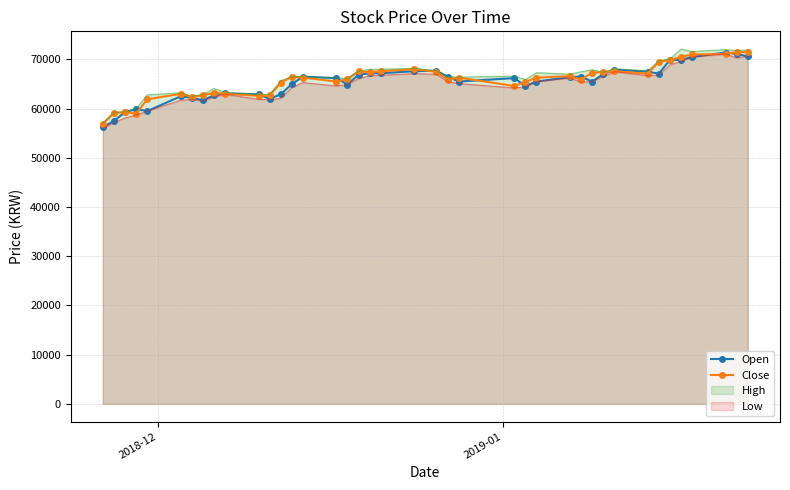

How many lines are shown in the chart?

2